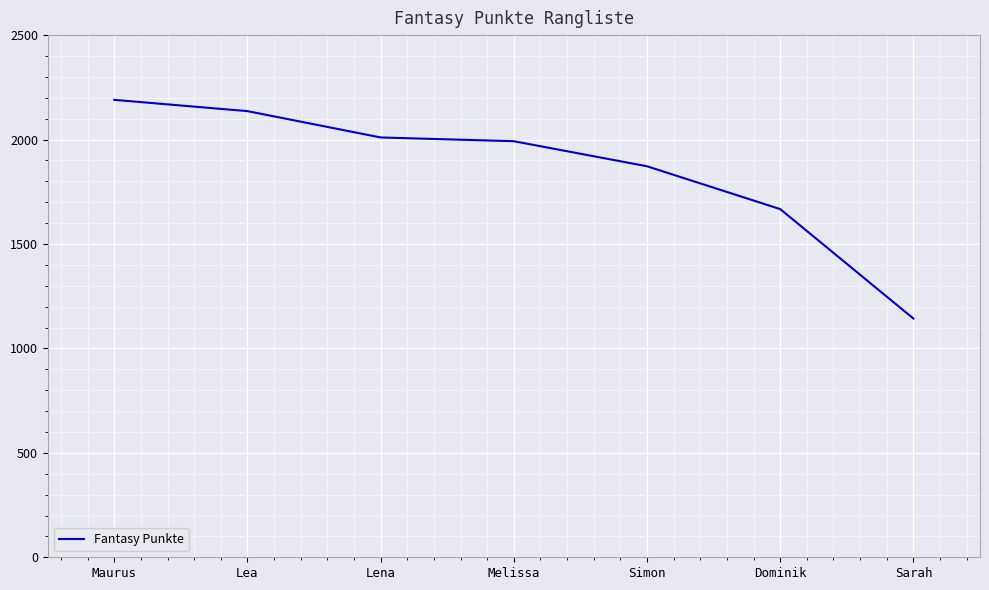

What is the ratio of the value at Melissa to the value at Maurus?

0.9